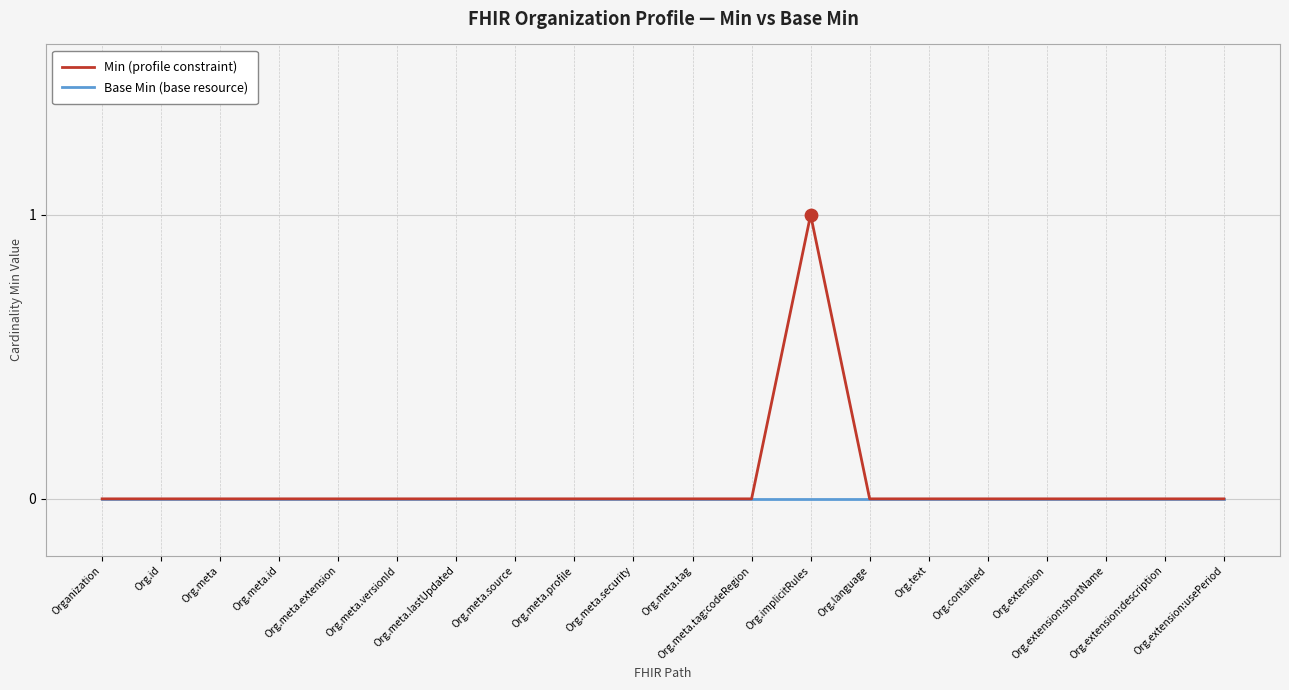

Which series has the largest range (max minus min)?

Min (profile constraint)